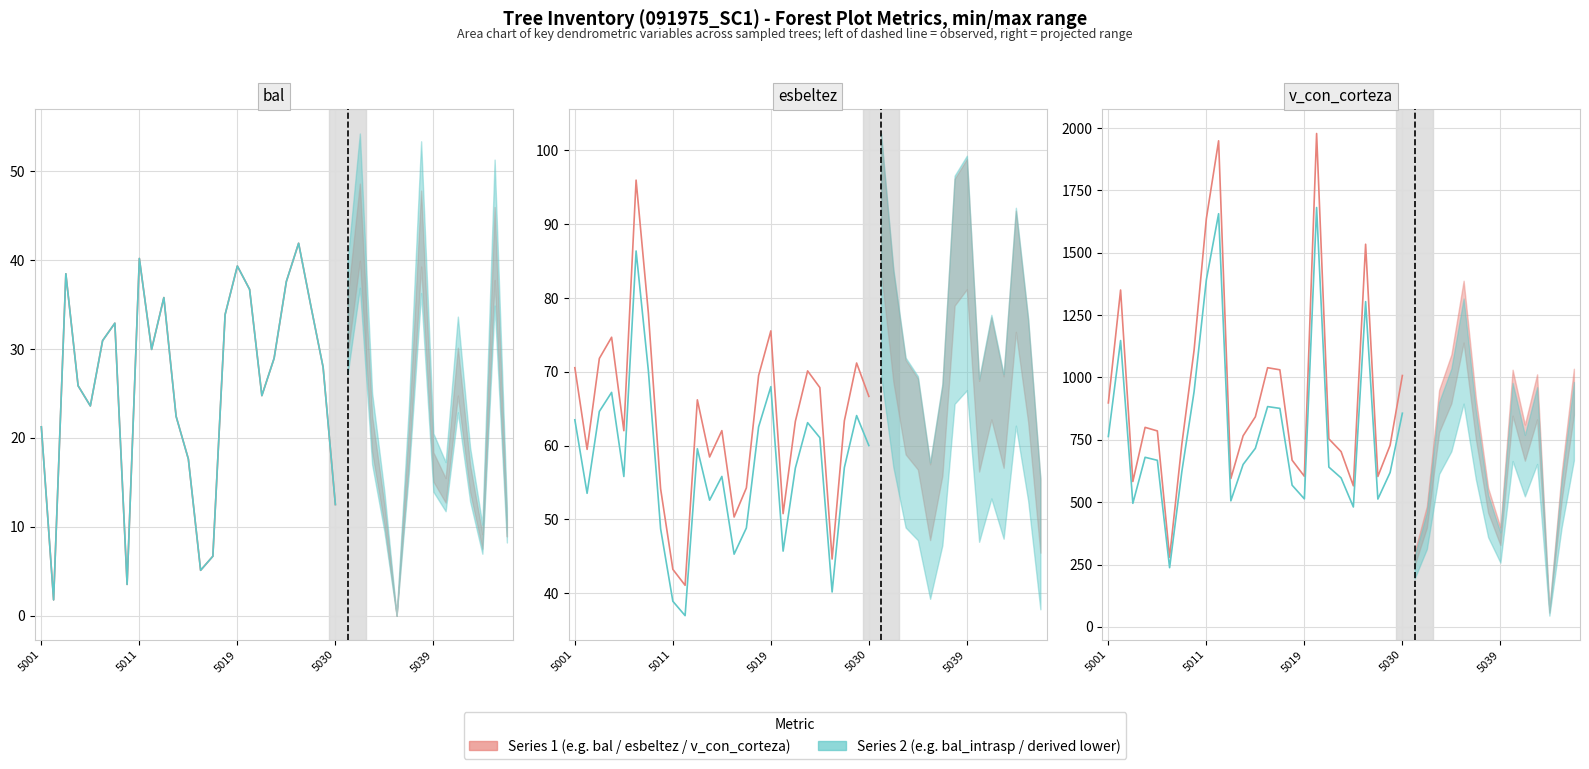

Is this an area chart (filled region under the line)?

No